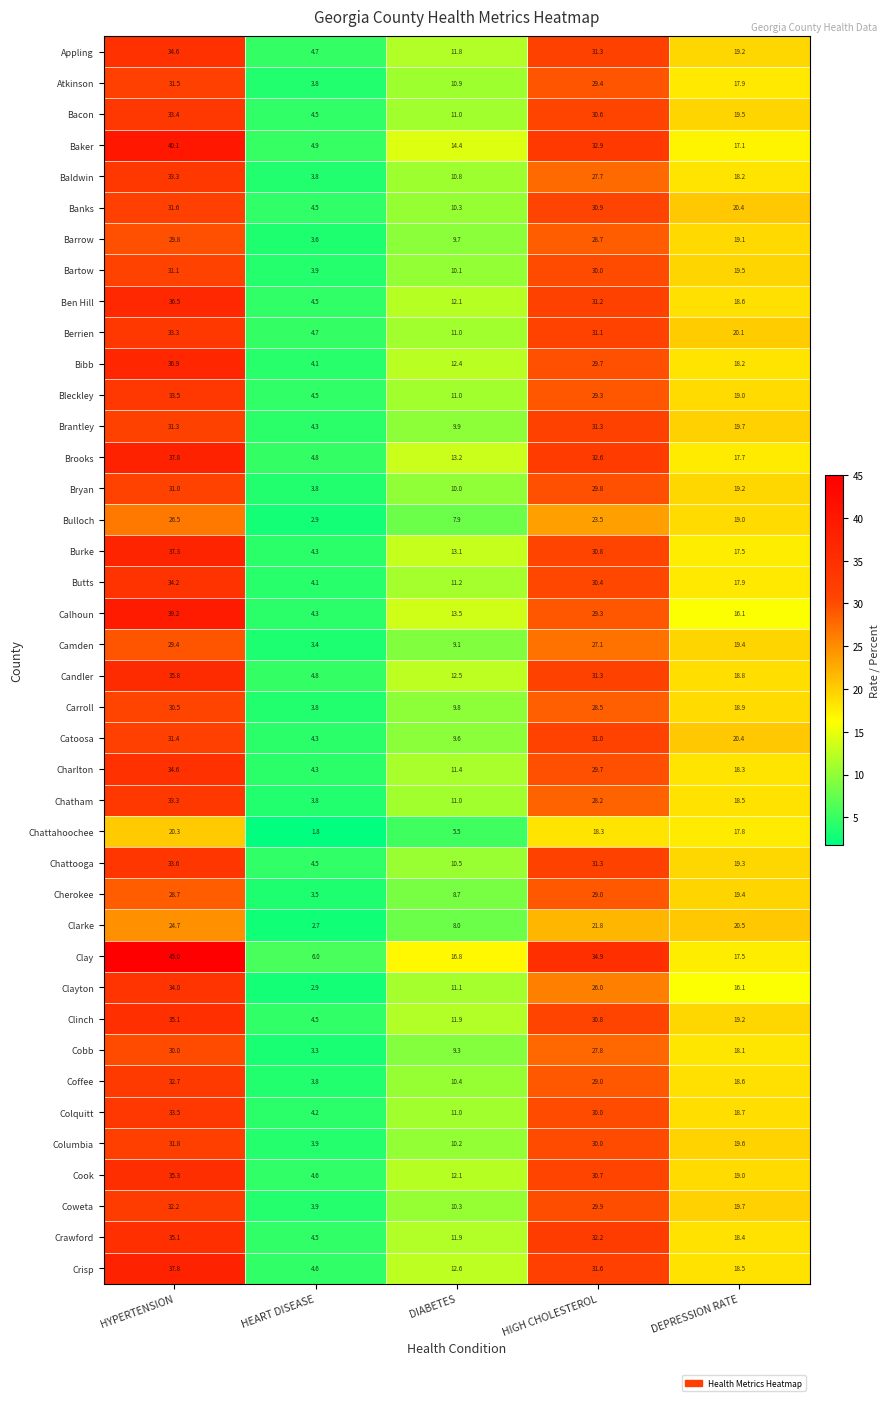

What is the minimum value shown in the chart?

1.8